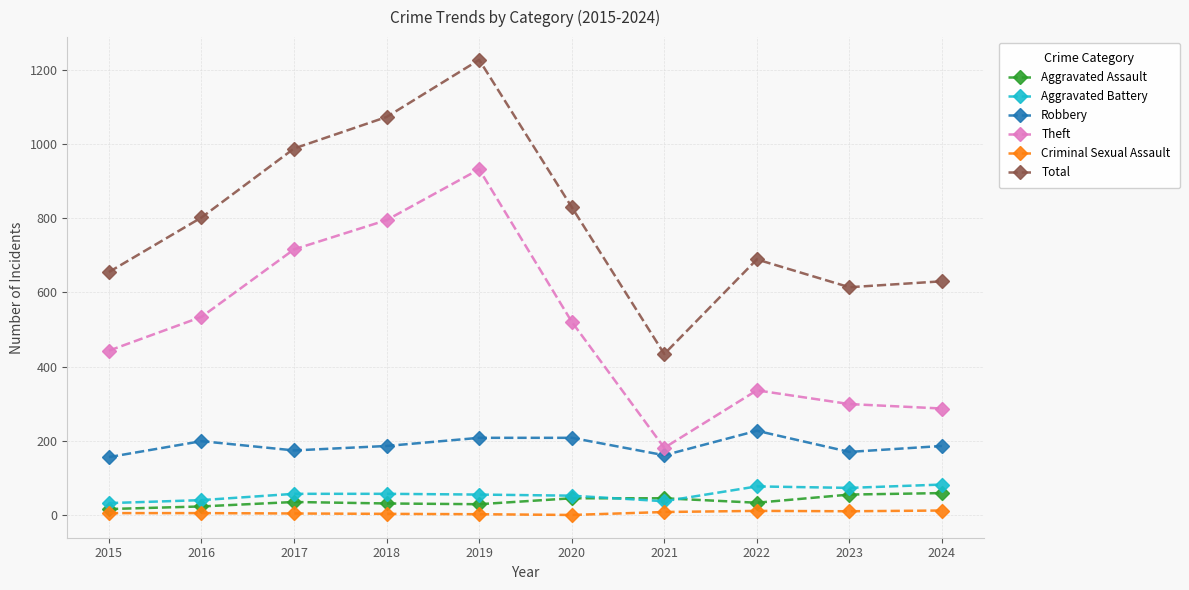

At how many categories does at least one series exceed 379?

10